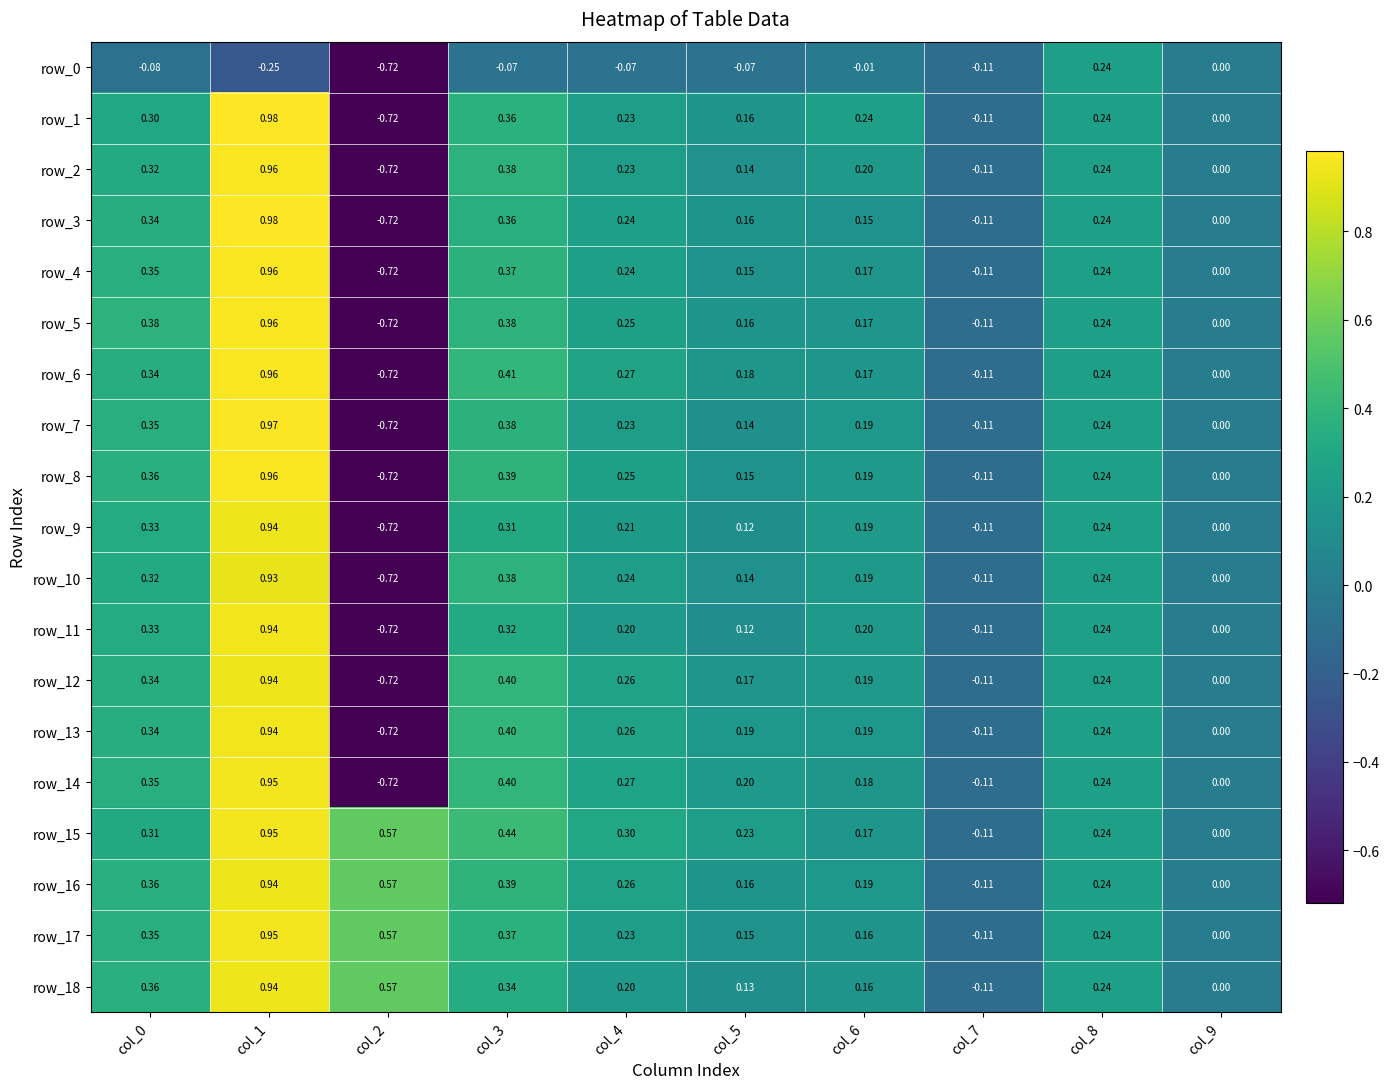

Is the value of row_8 at col_4 greater than the value of row_10 at col_1?

No